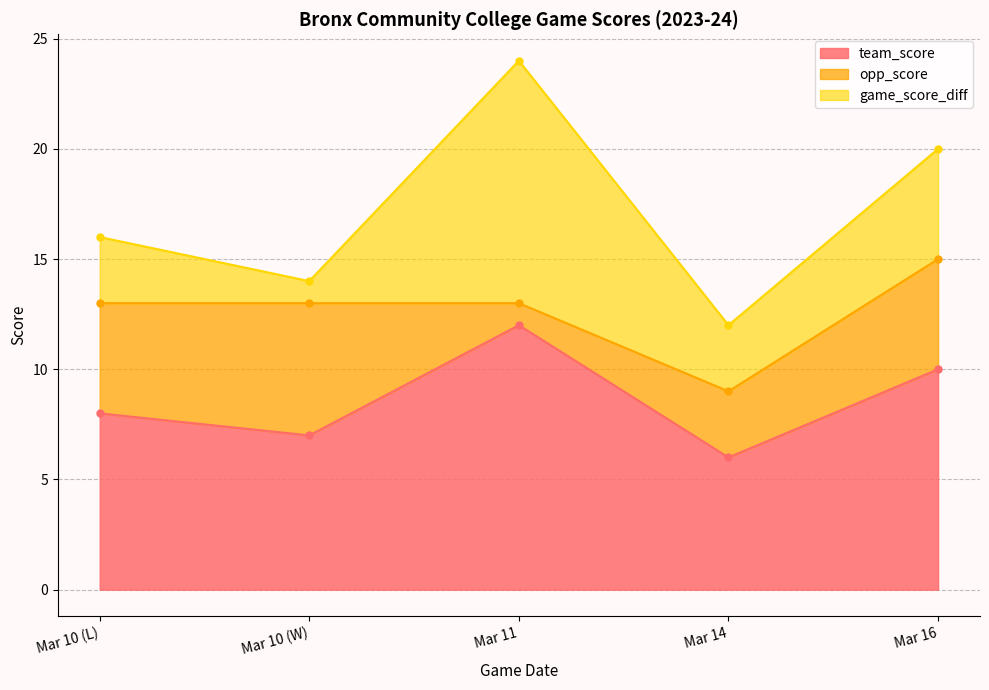

Is it true that team_score equals 17 at Mar 16?

False